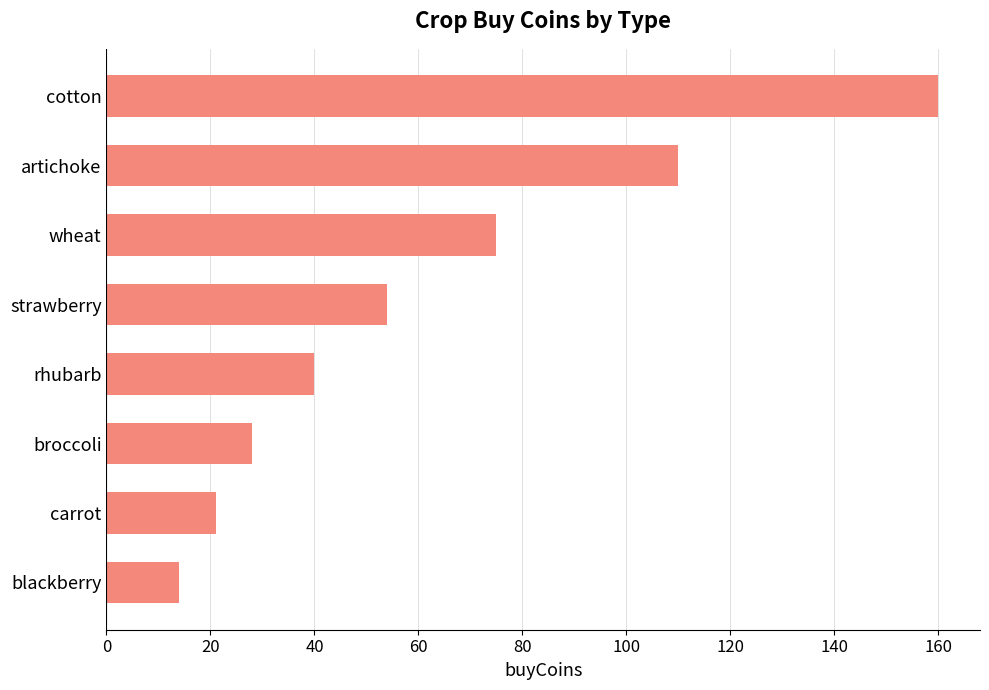

What is the change in value from carrot to wheat?

+54